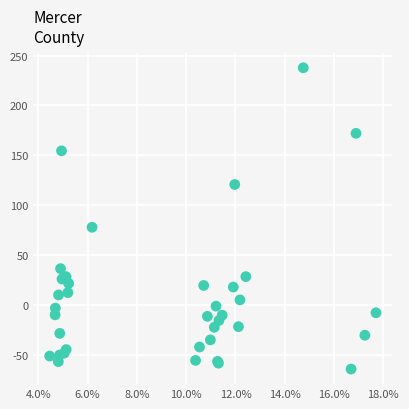

What Y value in the scatter plot is closest to 86?

77.8